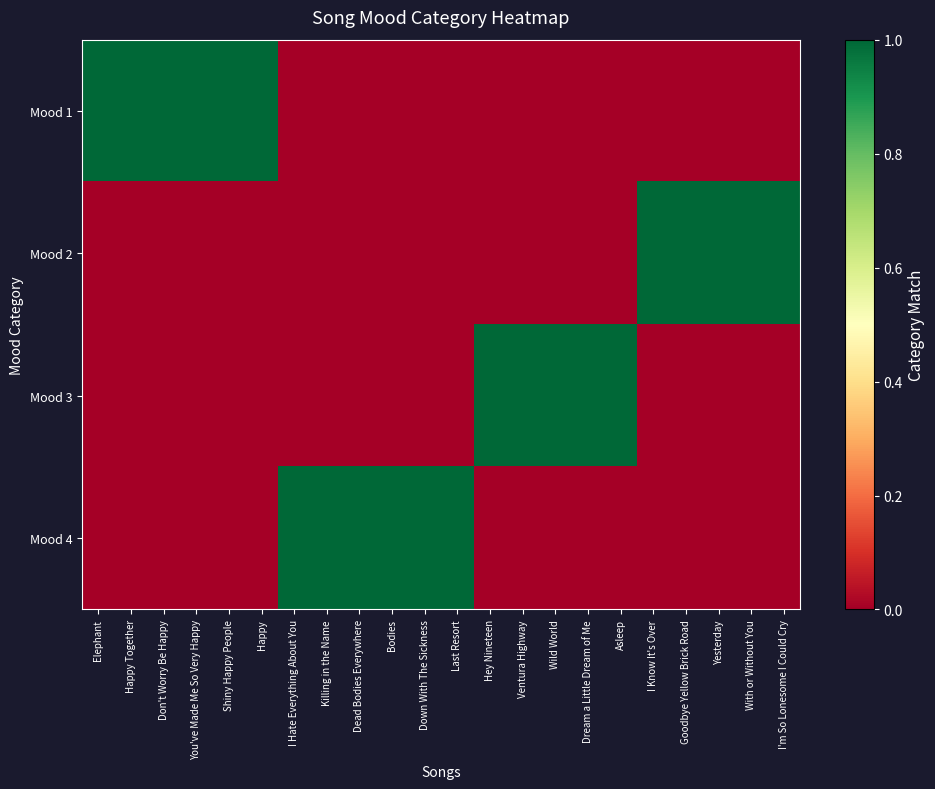

Reading right to left, list all the values displayed in this chart.

Mood 1: I'm So Lonesome I Could Cry=0	With or Without You=0	Yesterday=0	Goodbye Yellow Brick Road=0	I Know It's Over=0	Asleep=0	Dream a Little Dream of Me=0	Wild World=0	Ventura Highway=0	Hey Nineteen=0	Last Resort=0	Down With The Sickness=0	Bodies=0	Dead Bodies Everywhere=0	Killing in the Name=0	I Hate Everything About You=0	Happy=1	Shiny Happy People=1	You've Made Me So Very Happy=1	Don't Worry Be Happy=1	Happy Together=1	Elephant=1
Mood 2: I'm So Lonesome I Could Cry=1	With or Without You=1	Yesterday=1	Goodbye Yellow Brick Road=1	I Know It's Over=1	Asleep=0	Dream a Little Dream of Me=0	Wild World=0	Ventura Highway=0	Hey Nineteen=0	Last Resort=0	Down With The Sickness=0	Bodies=0	Dead Bodies Everywhere=0	Killing in the Name=0	I Hate Everything About You=0	Happy=0	Shiny Happy People=0	You've Made Me So Very Happy=0	Don't Worry Be Happy=0	Happy Together=0	Elephant=0
Mood 3: I'm So Lonesome I Could Cry=0	With or Without You=0	Yesterday=0	Goodbye Yellow Brick Road=0	I Know It's Over=0	Asleep=1	Dream a Little Dream of Me=1	Wild World=1	Ventura Highway=1	Hey Nineteen=1	Last Resort=0	Down With The Sickness=0	Bodies=0	Dead Bodies Everywhere=0	Killing in the Name=0	I Hate Everything About You=0	Happy=0	Shiny Happy People=0	You've Made Me So Very Happy=0	Don't Worry Be Happy=0	Happy Together=0	Elephant=0
Mood 4: I'm So Lonesome I Could Cry=0	With or Without You=0	Yesterday=0	Goodbye Yellow Brick Road=0	I Know It's Over=0	Asleep=0	Dream a Little Dream of Me=0	Wild World=0	Ventura Highway=0	Hey Nineteen=0	Last Resort=1	Down With The Sickness=1	Bodies=1	Dead Bodies Everywhere=1	Killing in the Name=1	I Hate Everything About You=1	Happy=0	Shiny Happy People=0	You've Made Me So Very Happy=0	Don't Worry Be Happy=0	Happy Together=0	Elephant=0